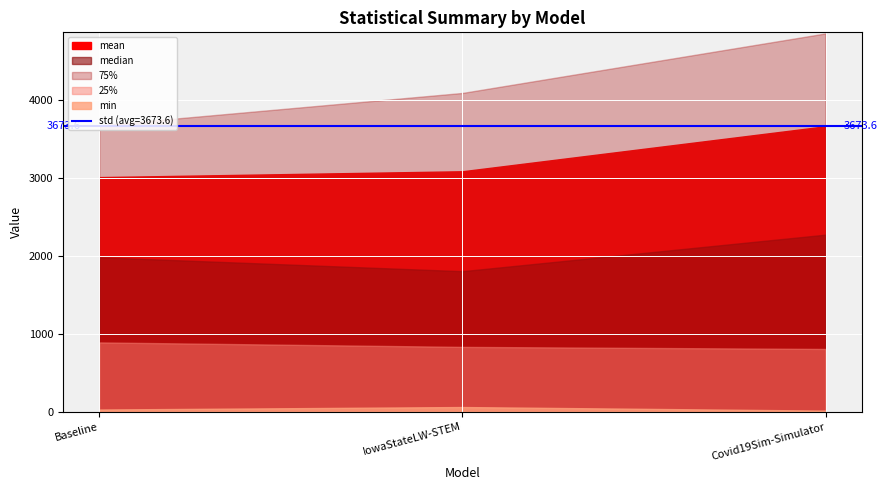

How many lines are shown in the chart?

6